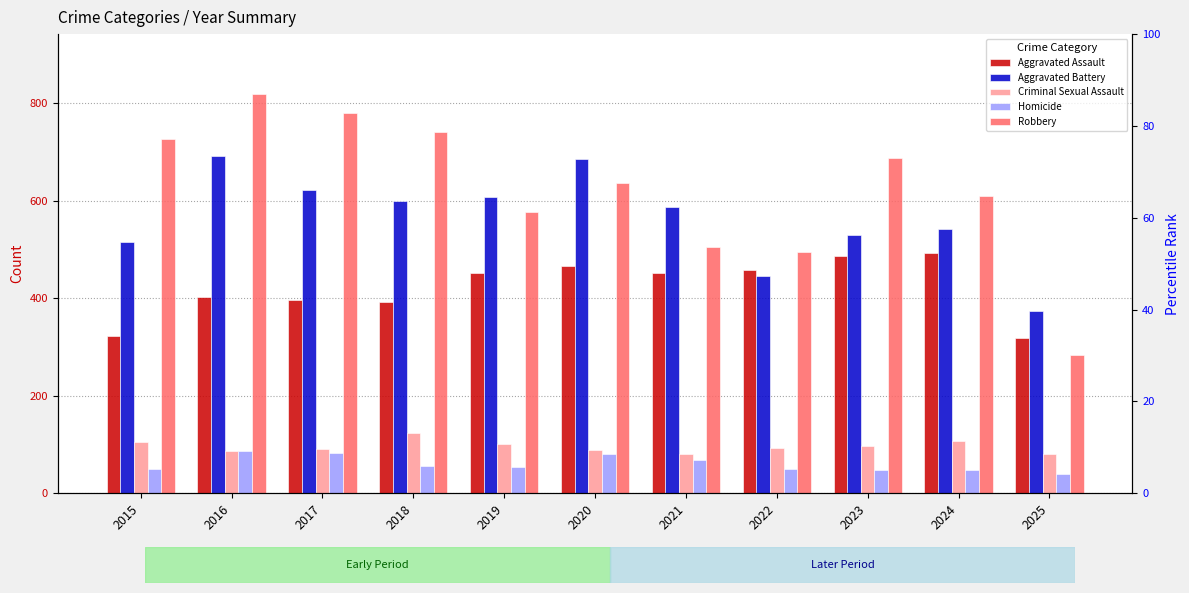

True or false: Homicide has a value of 17 at 2018.

False